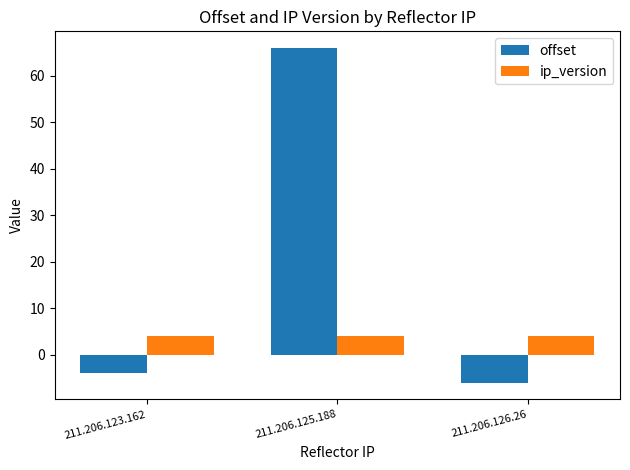

What value does the offset series have at 211.206.126.26?

-6